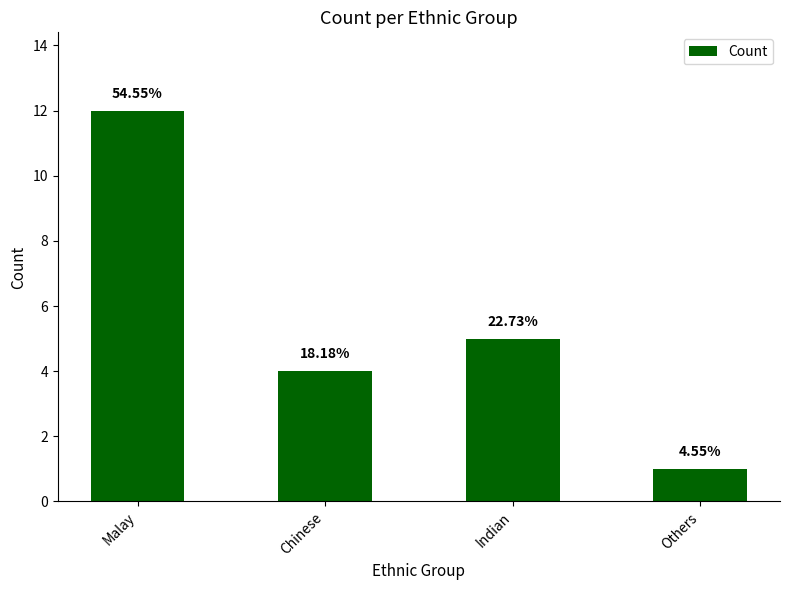

Approximately how many times larger is the value at Others compared to Chinese?

0.2